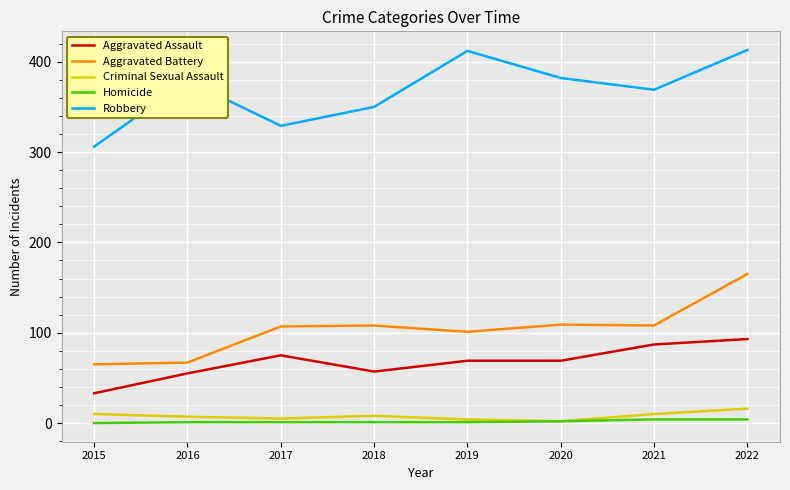

What is the highest value of the Aggravated Battery series?

165